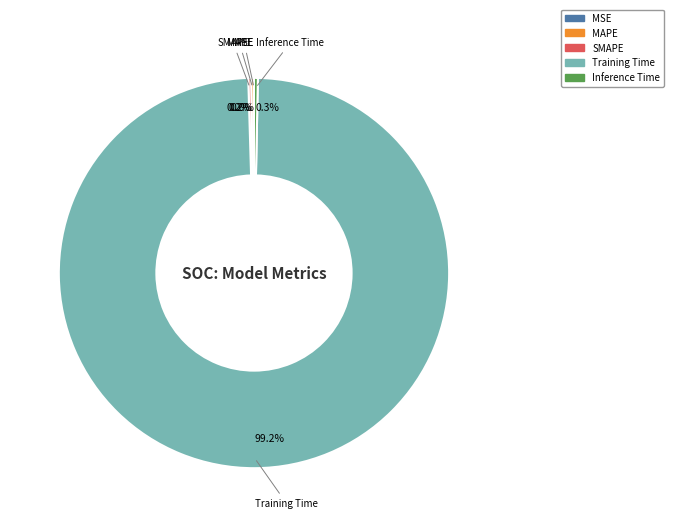

Is there a majority slice in this chart?

Yes